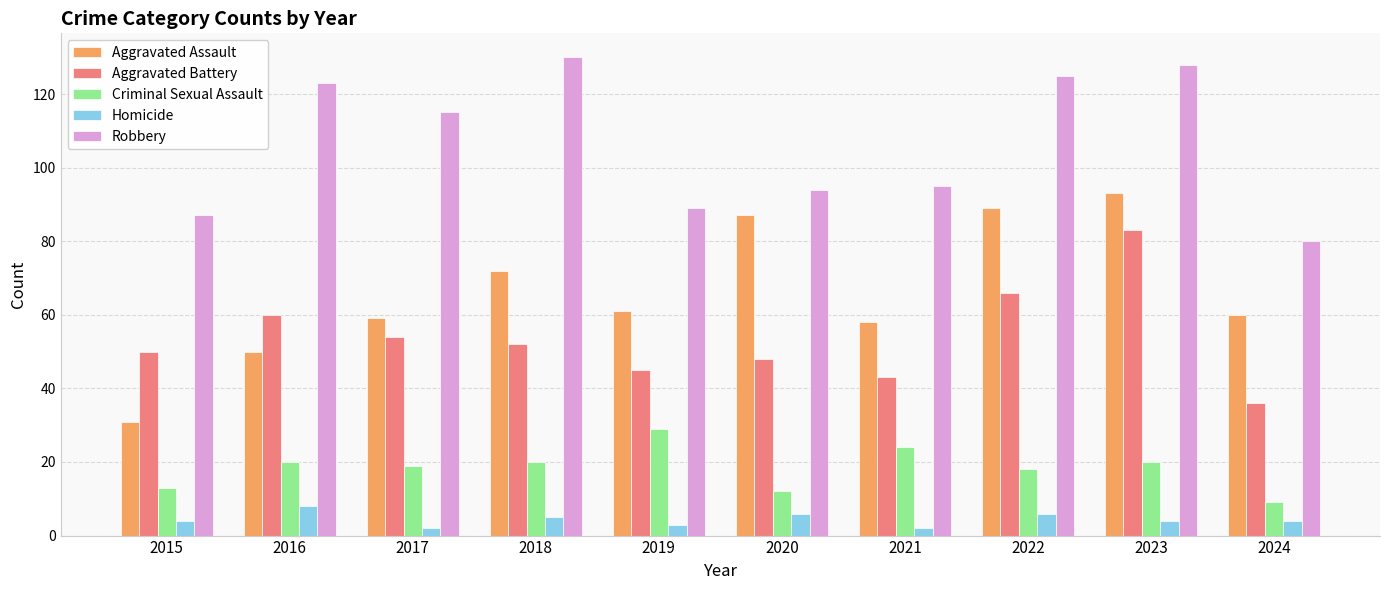

The value of Robbery at 2020 is 50. True or false?

False